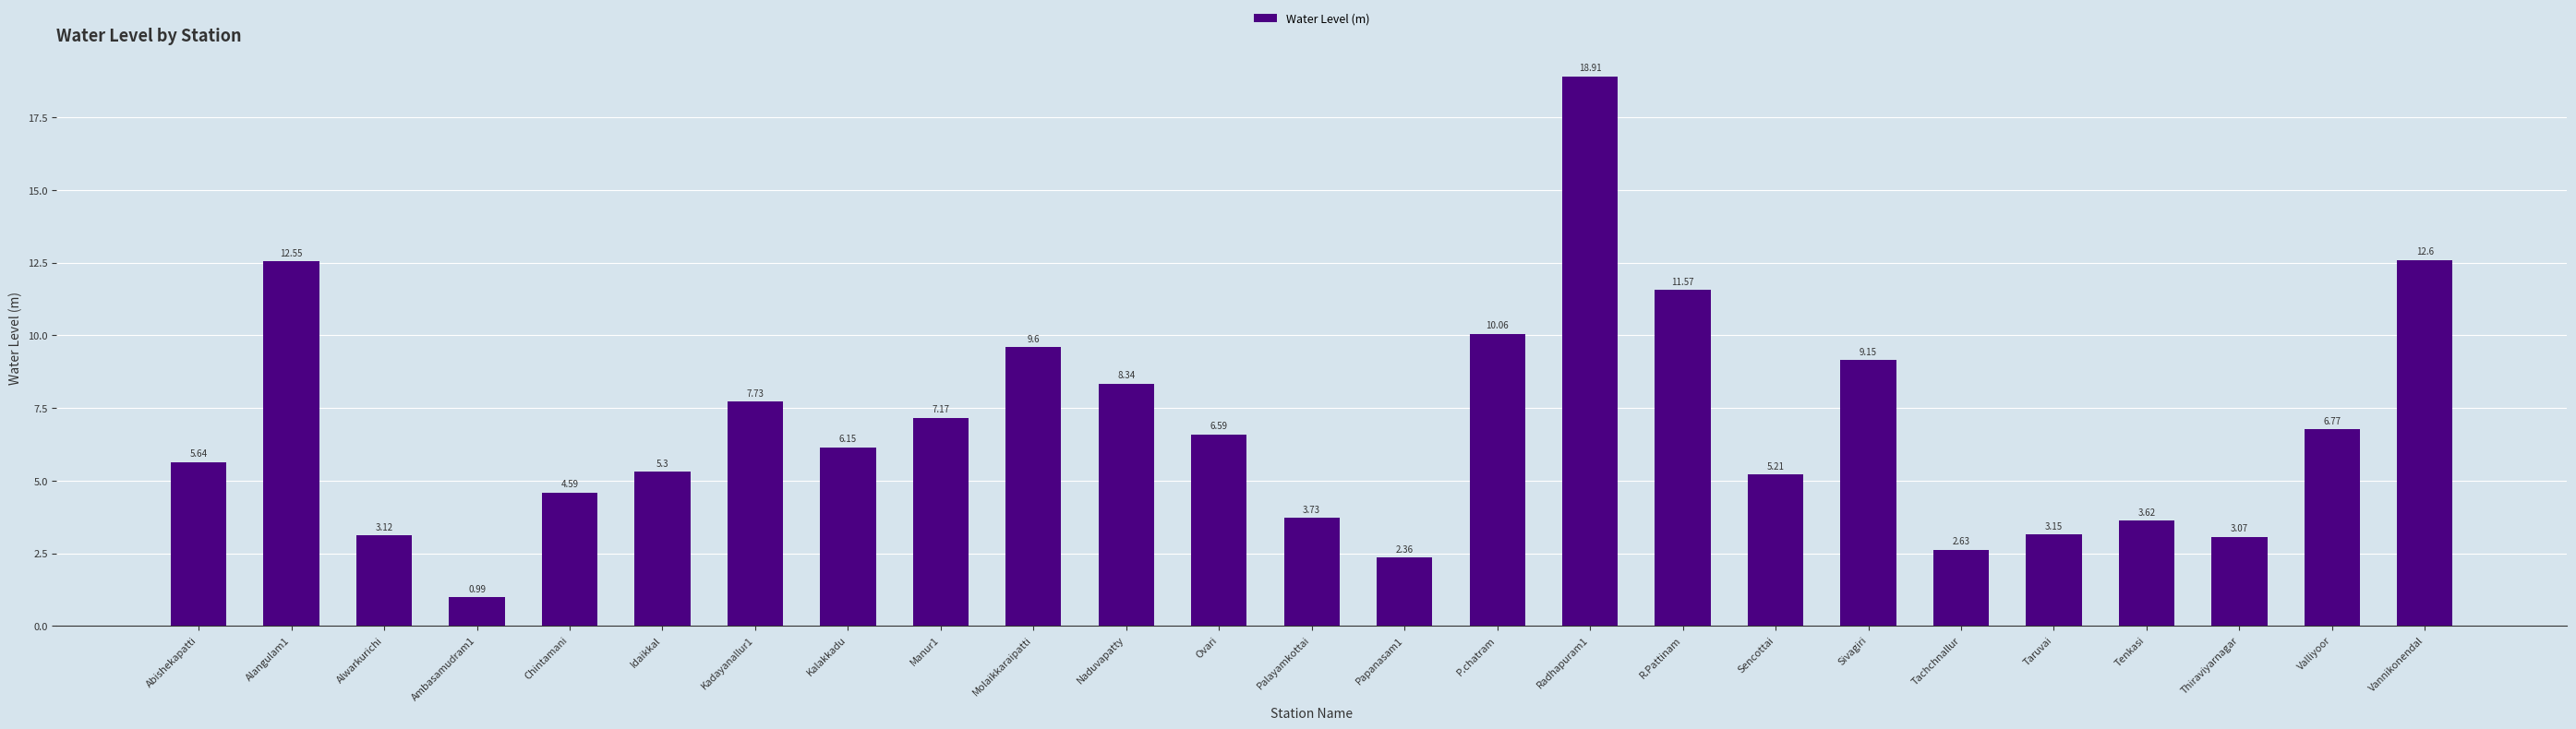

What is the sum of all values?

170.6